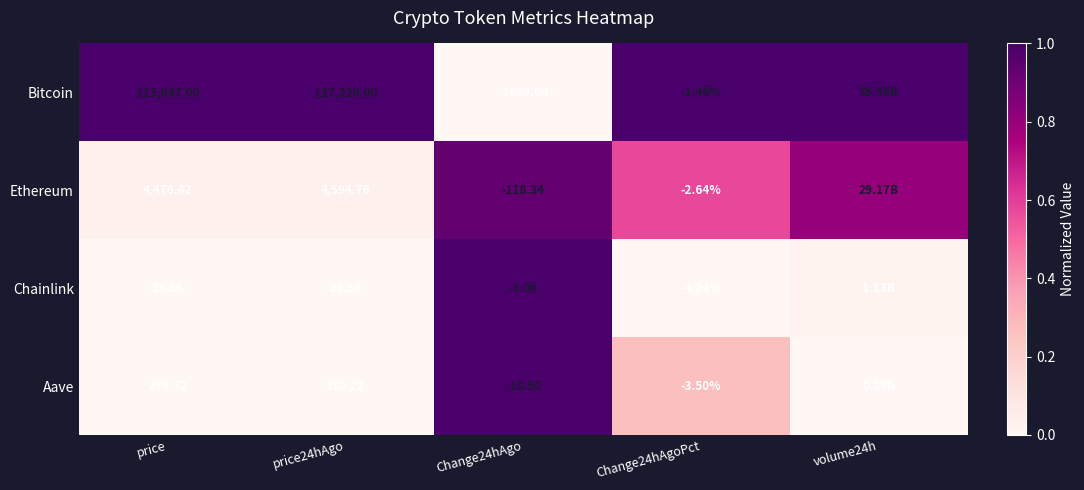

How many distinct data groups are displayed?

4